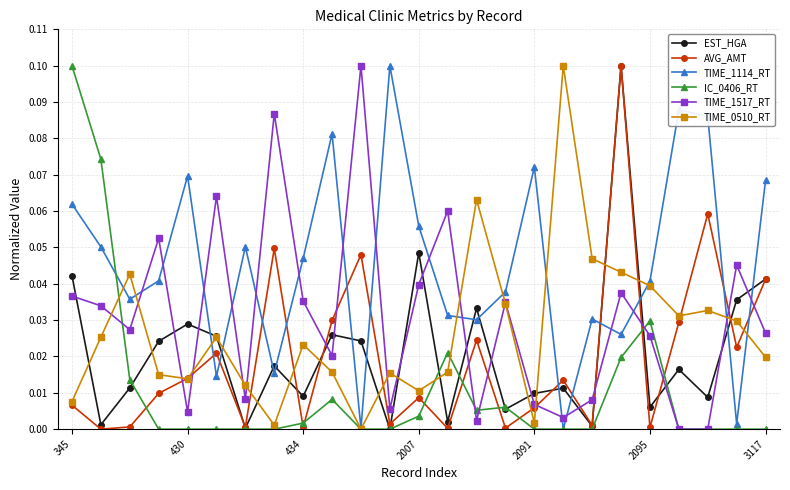

Which series has the largest total across all categories?

TIME_1114_RT